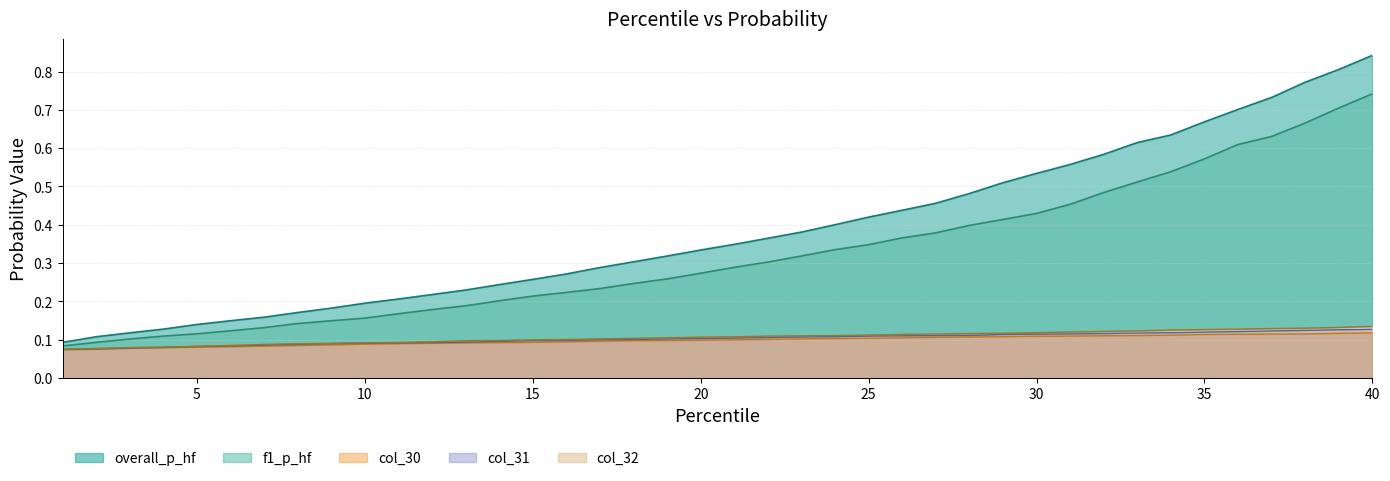

List the series in order of their peak value, highest first.

overall_p_hf, f1_p_hf, col_32, col_31, col_30